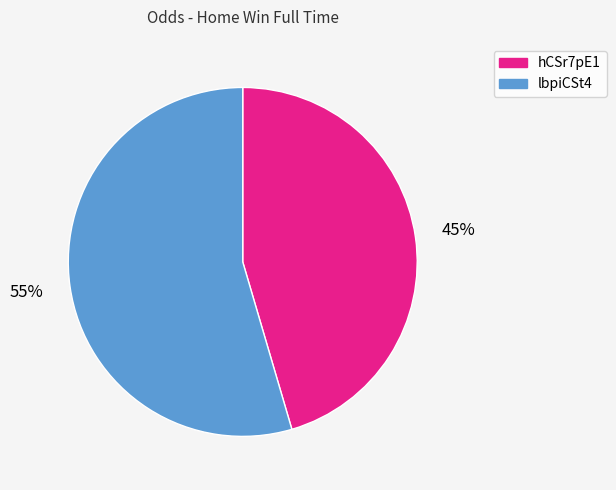

Approximately how many times larger is the value at hCSr7pE1 compared to lbpiCSt4?

0.8